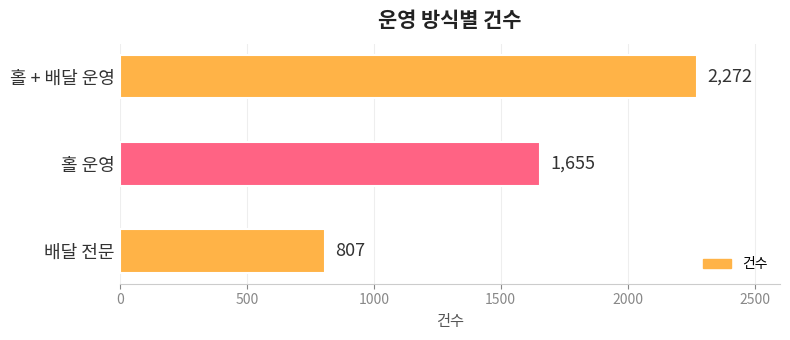

How many bars are there in total?

3